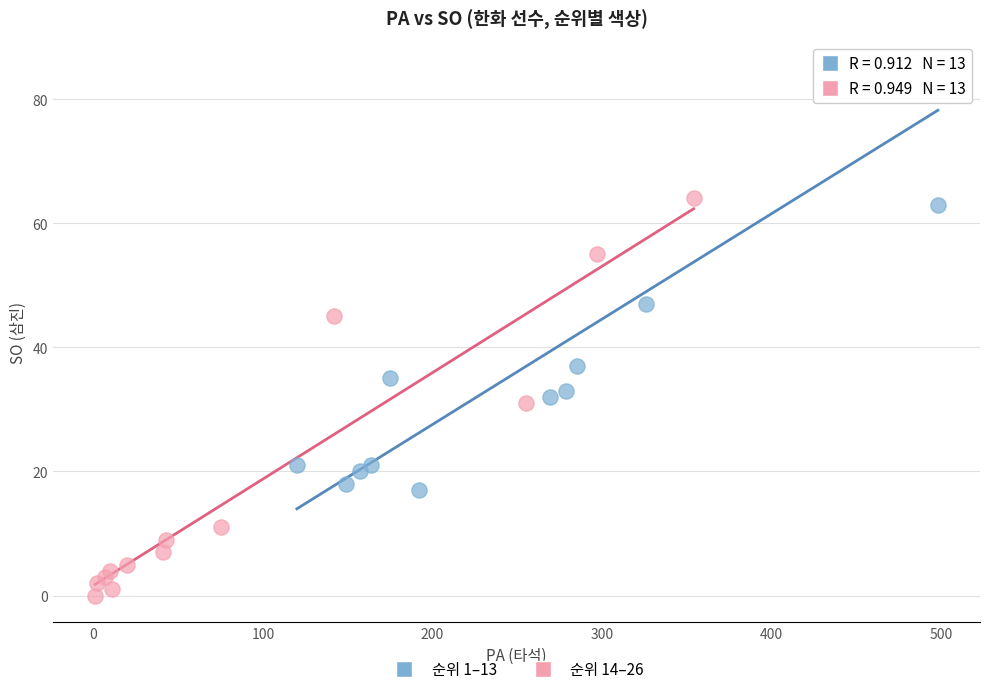

Which series contains the highest Y value?

순위 1–13